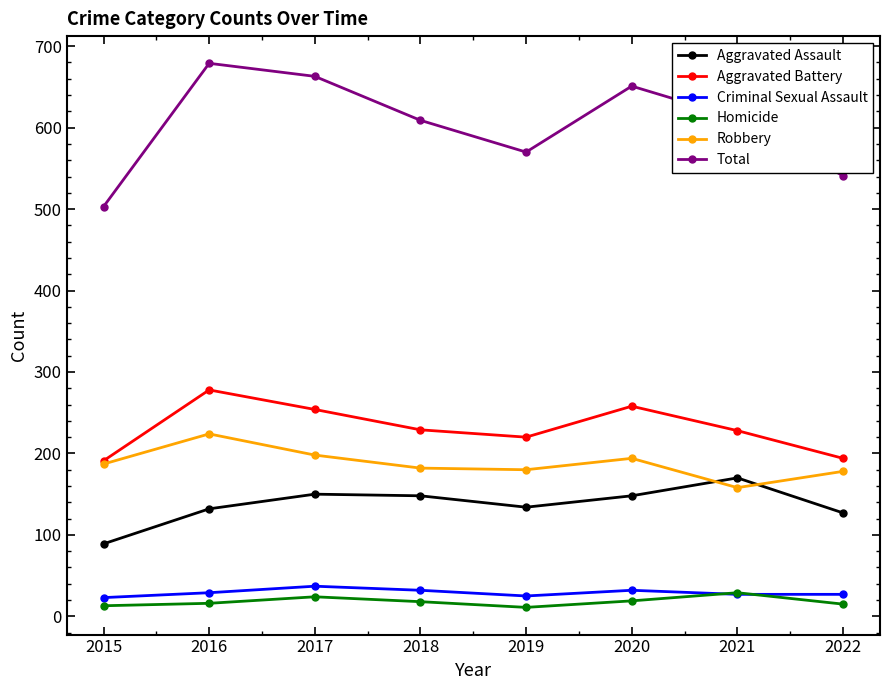

Does the chart have visible grid lines?

No